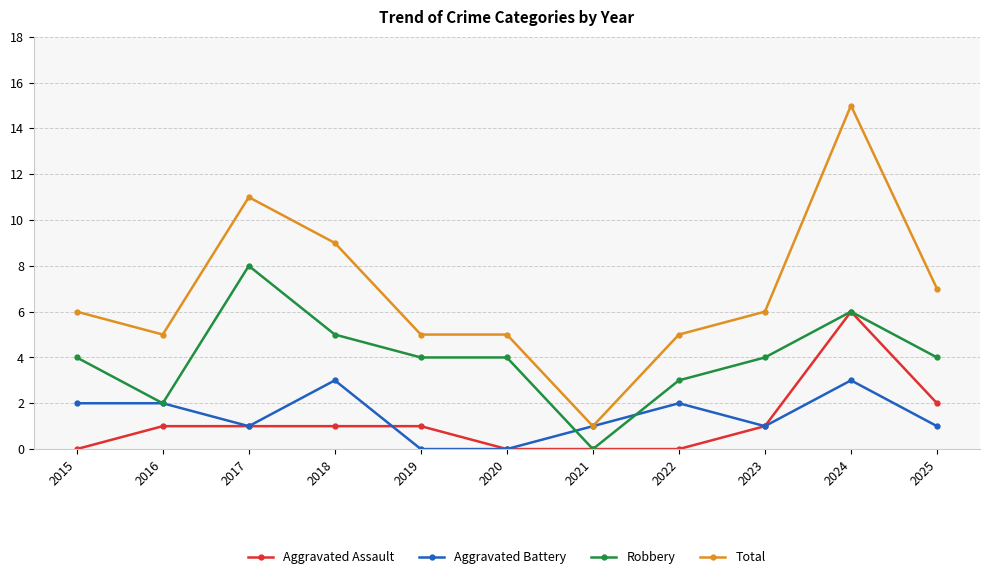

Rank the series by their maximum value, from highest to lowest.

Total, Robbery, Aggravated Assault, Aggravated Battery